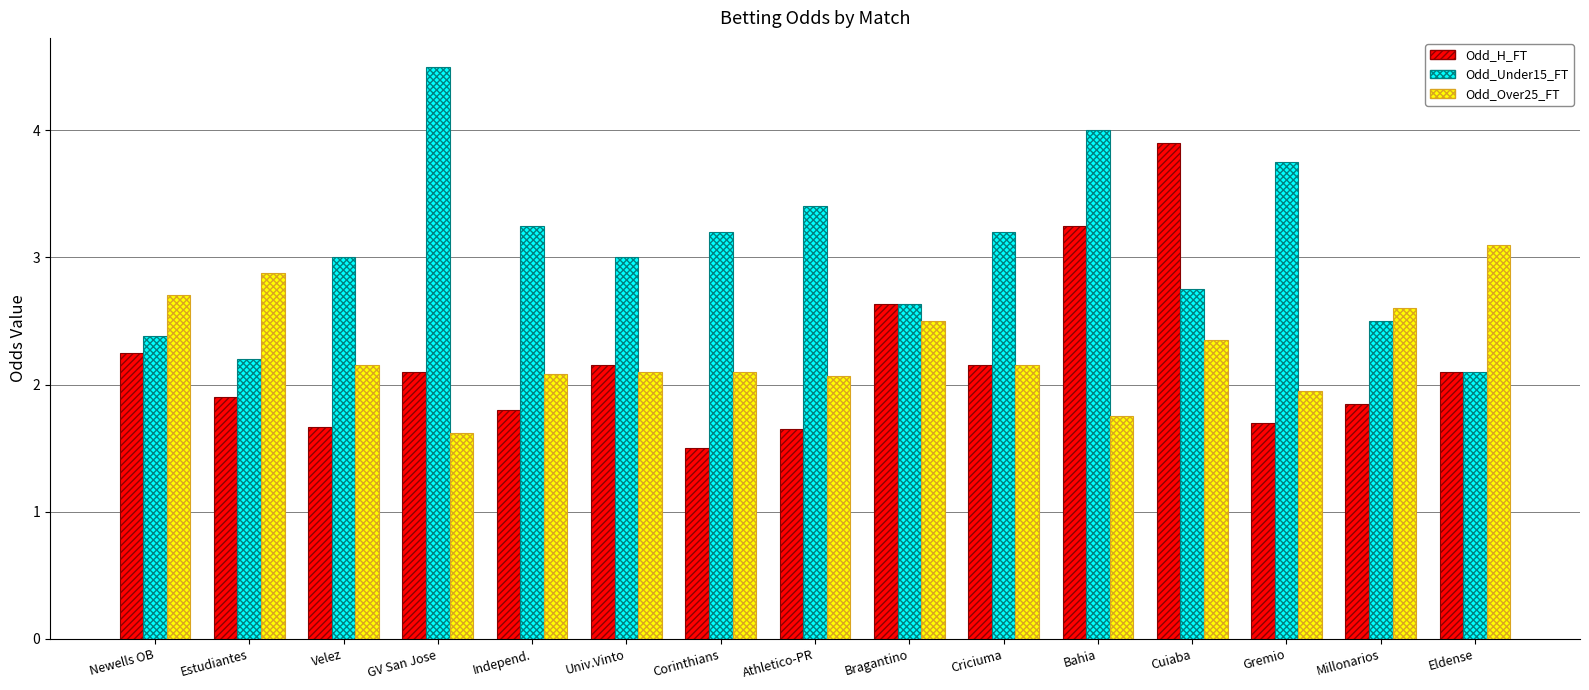

Which series has the largest total across all categories?

Odd_Under15_FT